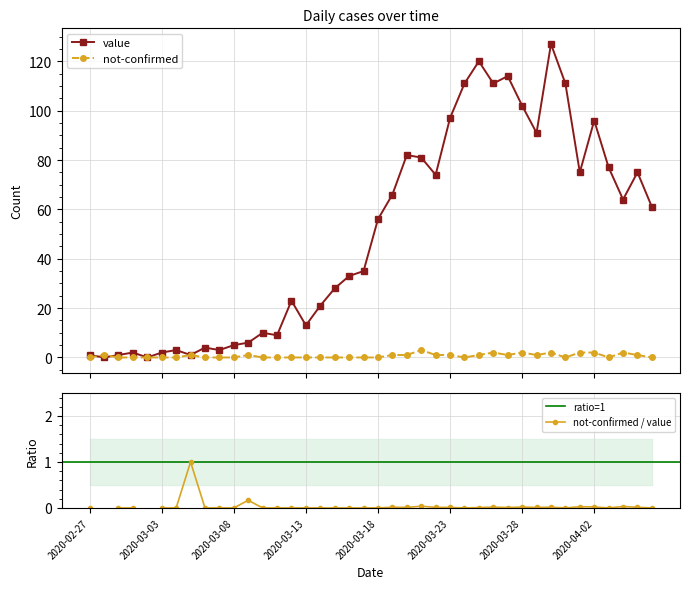

True or false: value has a value of 77 at 2020-04-03.

True